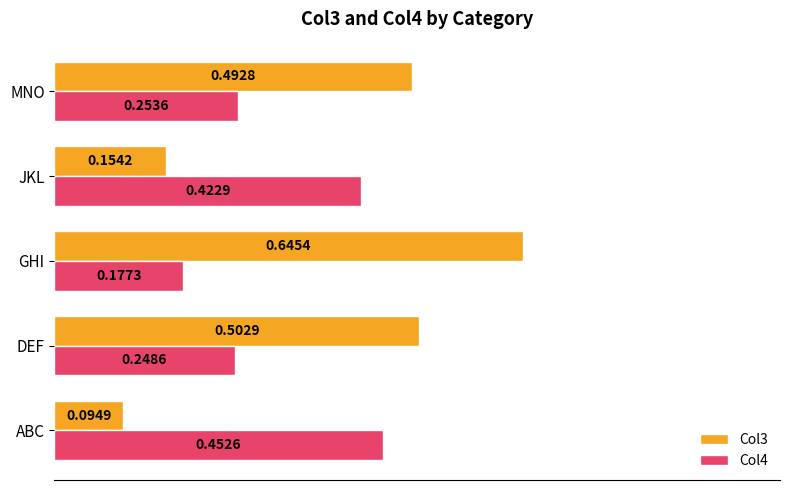

Which series has the largest range (max minus min)?

Col3